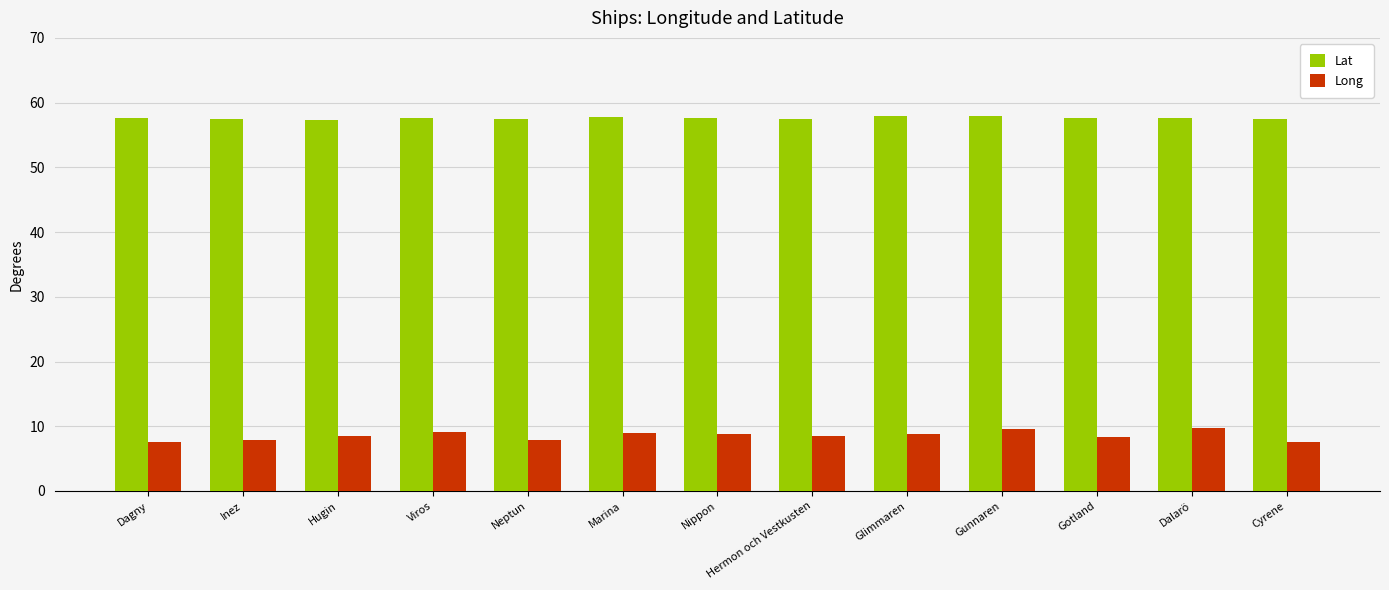

What position from the left is Dagny?

1